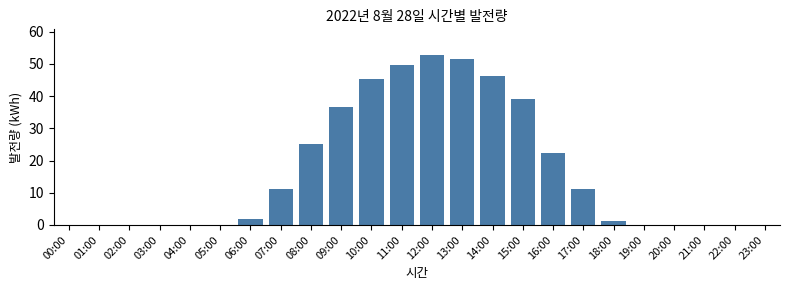

Reading right to left, what are all the values shown in this chart?

23:00=0.0	22:00=0.0	21:00=0.0	20:00=0.0	19:00=0.0	18:00=1.1	17:00=11.2	16:00=22.4	15:00=39.1	14:00=46.4	13:00=51.4	12:00=52.8	11:00=49.7	10:00=45.3	09:00=36.6	08:00=25.2	07:00=11.2	06:00=2.0	05:00=0.0	04:00=0.0	03:00=0.0	02:00=0.0	01:00=0.0	00:00=0.0